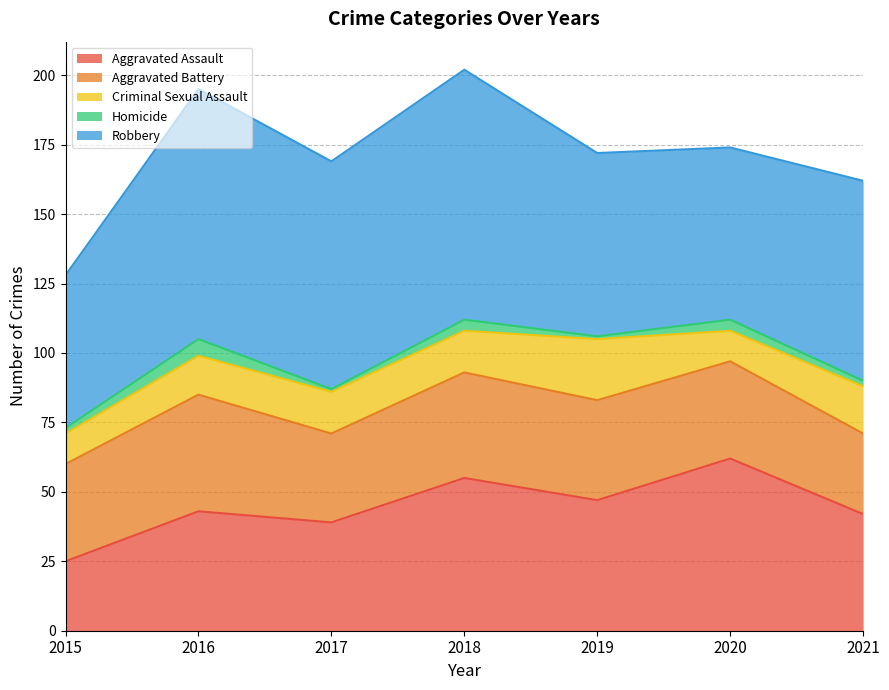

How many series are shown in this chart?

5